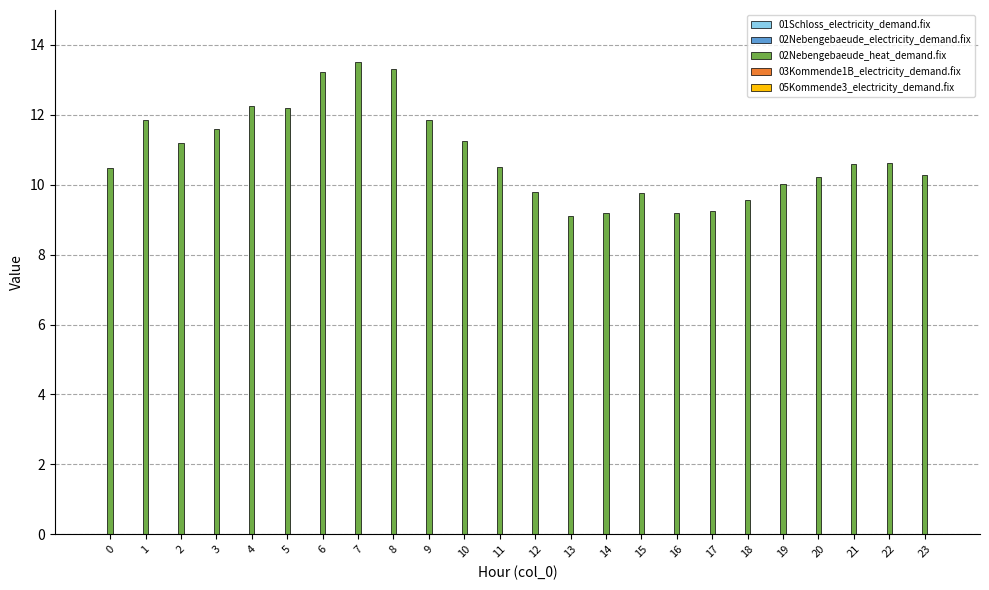

Which series has the largest total across all categories?

02Nebengebaeude_heat_demand.fix